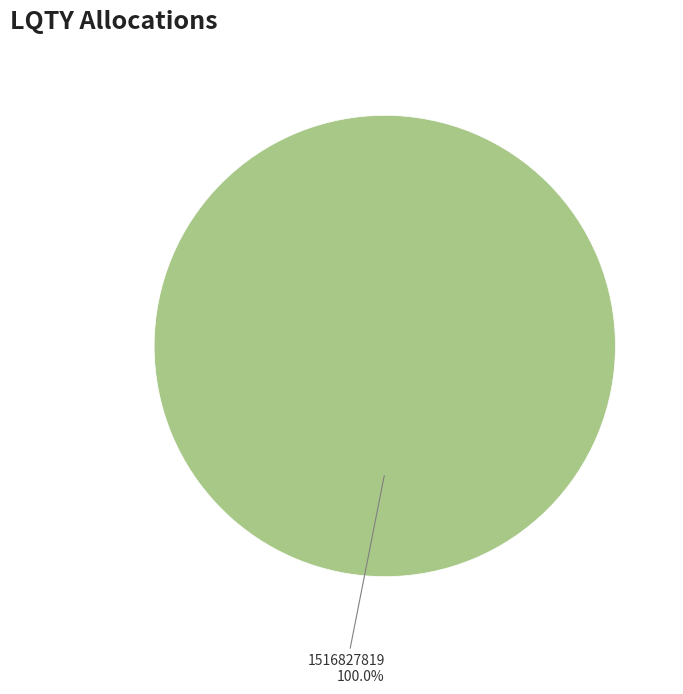

Is there a majority slice in this chart?

Yes